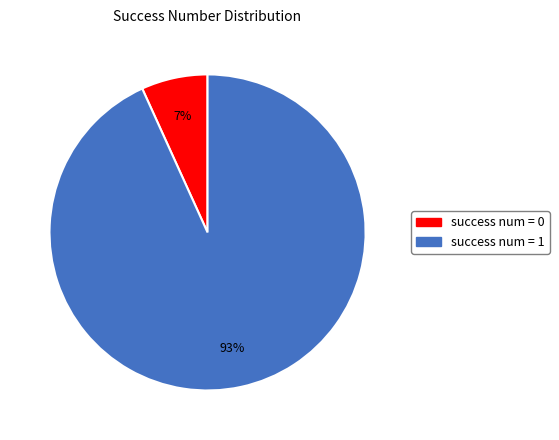

To the nearest percent, what is the difference between the largest and smallest slice percentages?

86%